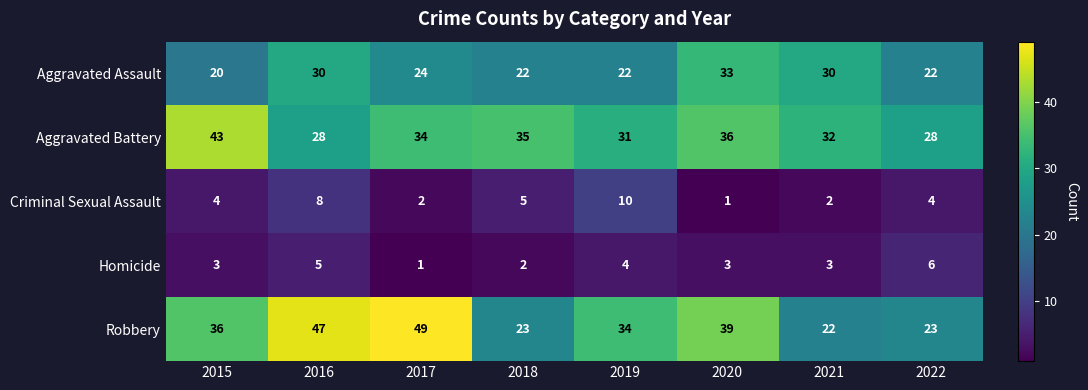

Which series has the largest total across all categories?

Robbery